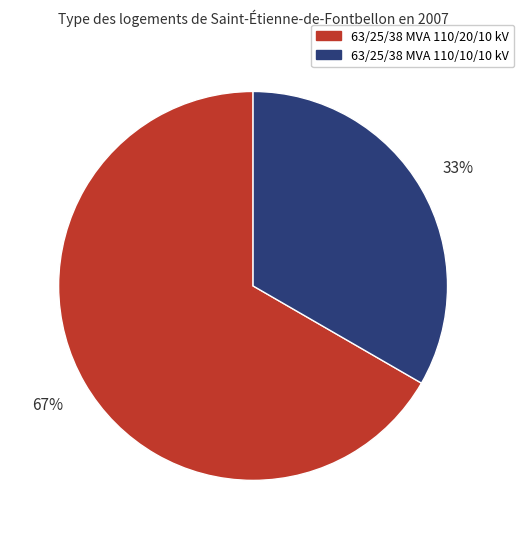

What percentage is the 63/25/38 MVA 110/10/10 kV slice, to the nearest percent?

33%